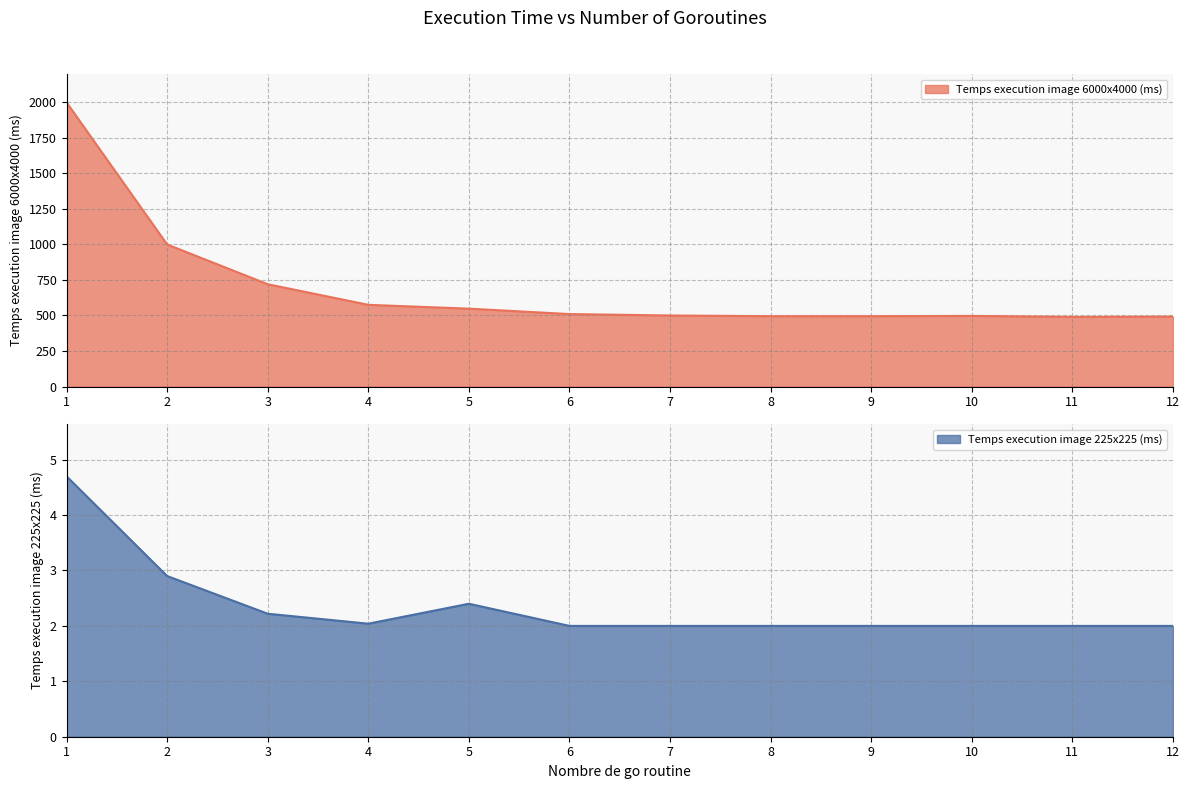

Which series has the largest range (max minus min)?

Temps execution image 6000x4000 (ms)